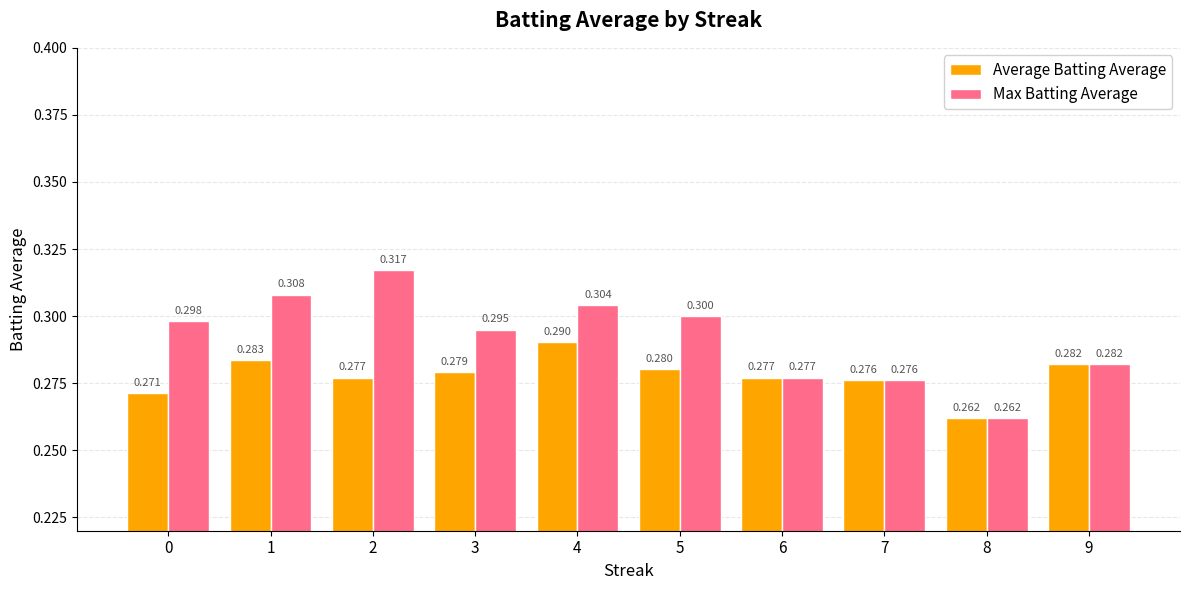

List the series in order of their peak value, highest first.

Max Batting Average, Average Batting Average